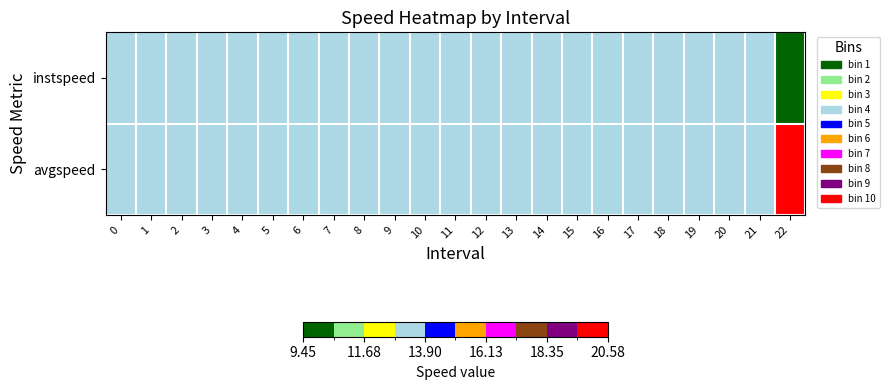

Reading right to left, extract all data points from this chart.

instspeed: 22=9.5	21=13.9	20=13.9	19=13.9	18=13.9	17=13.9	16=13.9	15=13.9	14=13.9	13=13.9	12=13.9	11=13.9	10=13.9	9=13.9	8=13.9	7=13.9	6=13.9	5=13.9	4=13.9	3=13.9	2=13.9	1=13.9	0=13.9
avgspeed: 22=20.6	21=13.9	20=13.9	19=13.9	18=13.9	17=13.9	16=13.9	15=13.9	14=13.9	13=13.9	12=13.9	11=13.9	10=13.9	9=13.9	8=13.9	7=13.9	6=13.9	5=13.9	4=13.9	3=13.9	2=13.9	1=13.9	0=13.9